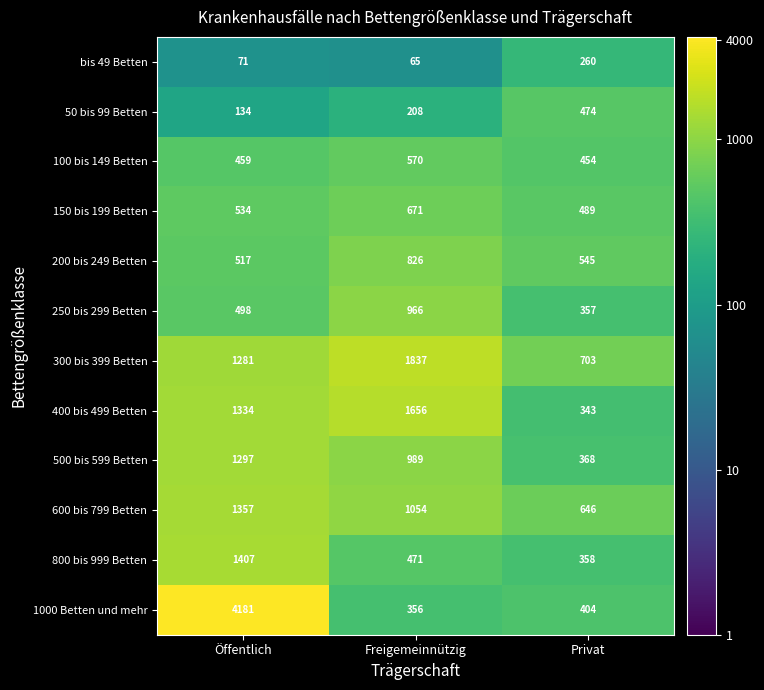

At which category is the sum across all series the highest?

Öffentlich